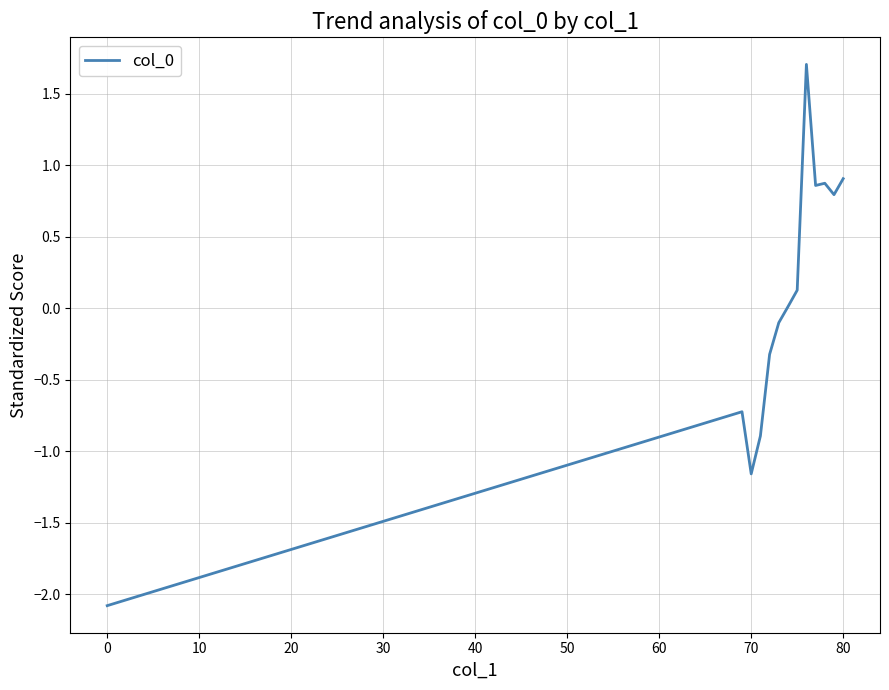

What is the difference between the maximum and minimum values?

3.8